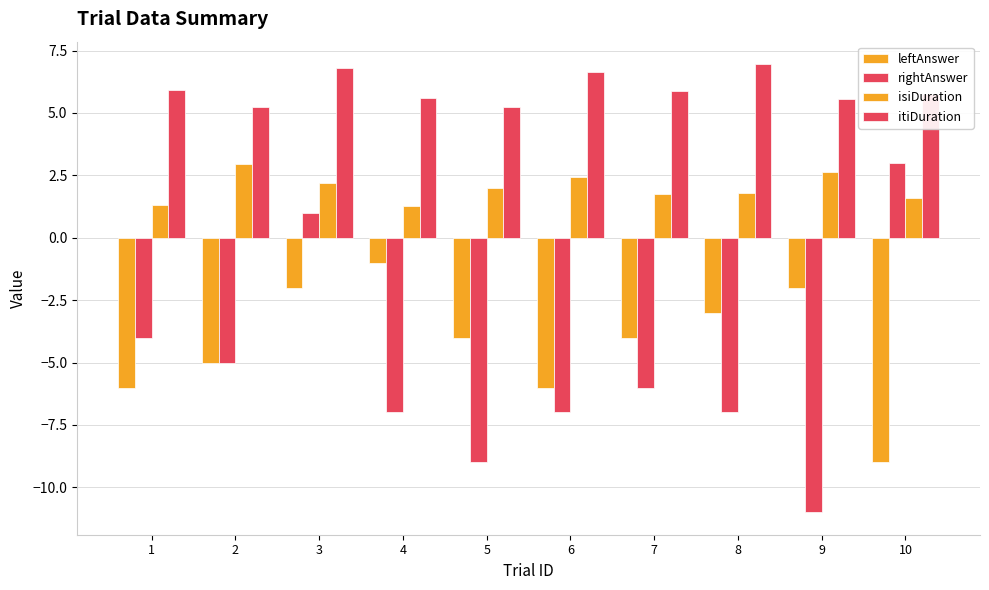

Between 3 and 8, which series saw the biggest shift?

rightAnswer